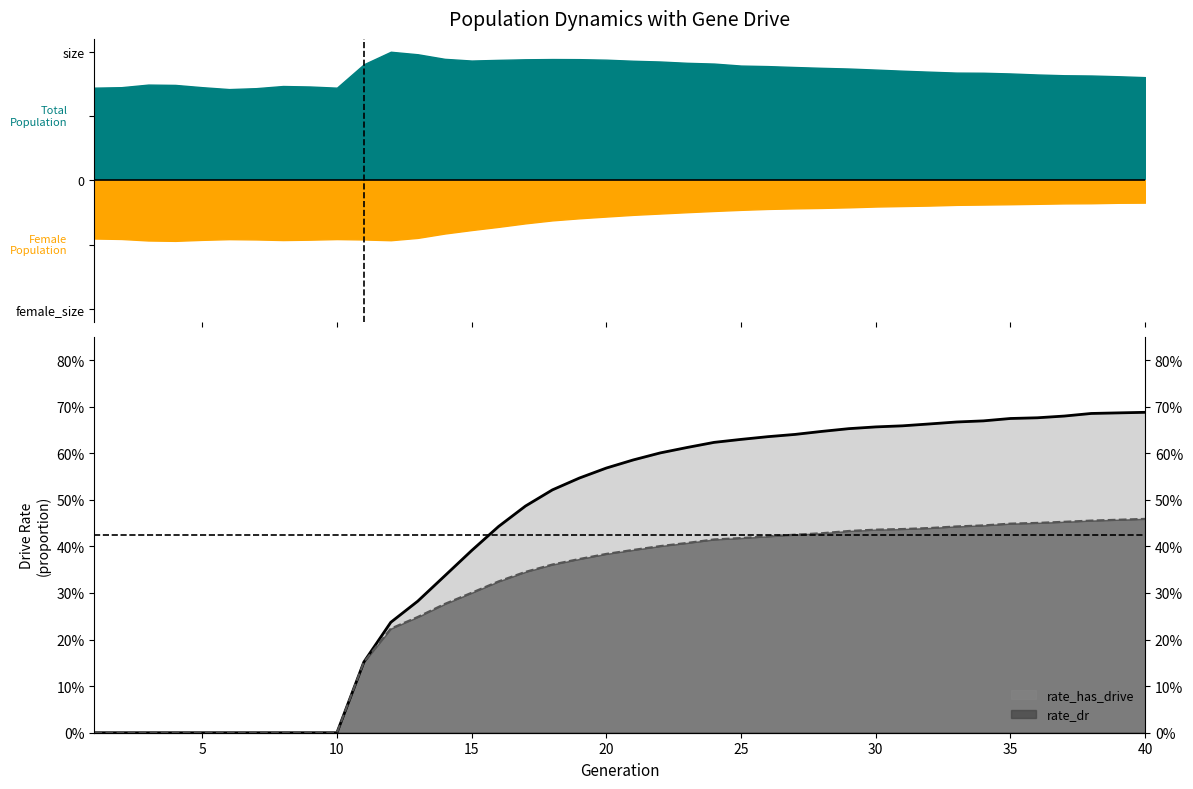

What is the approximate value of rate_has_drive at 40?

0.7